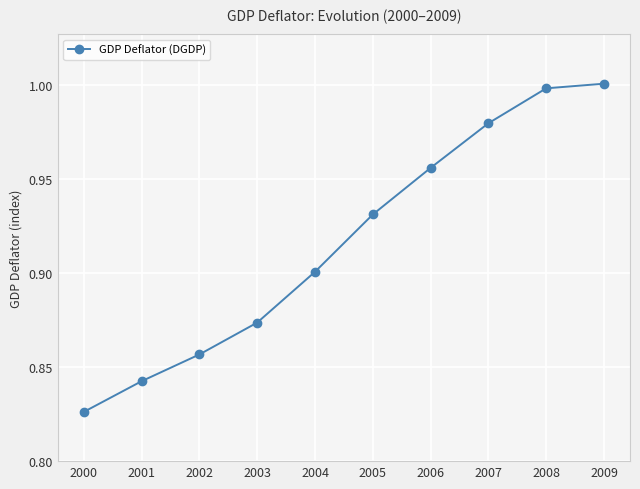

What is the difference between the maximum and minimum values?

0.2